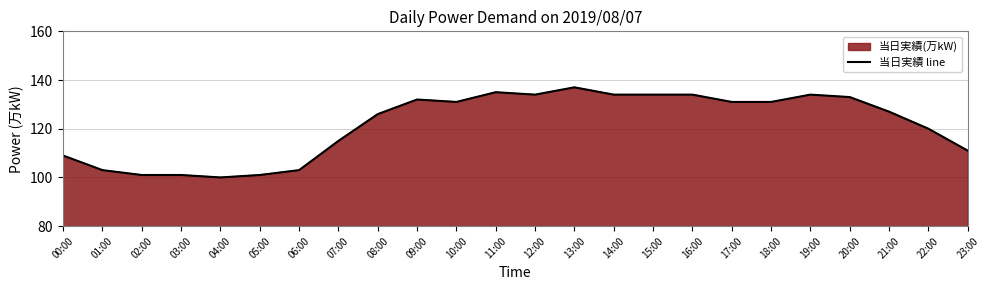

True or false: the data shows 194 at 07:00.

False